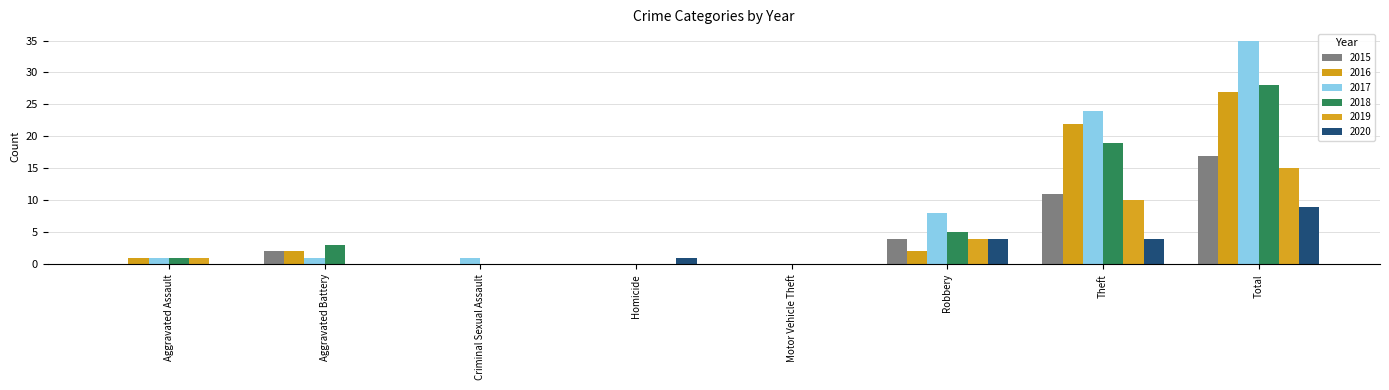

At which label is 2019 closest to 7?

Robbery